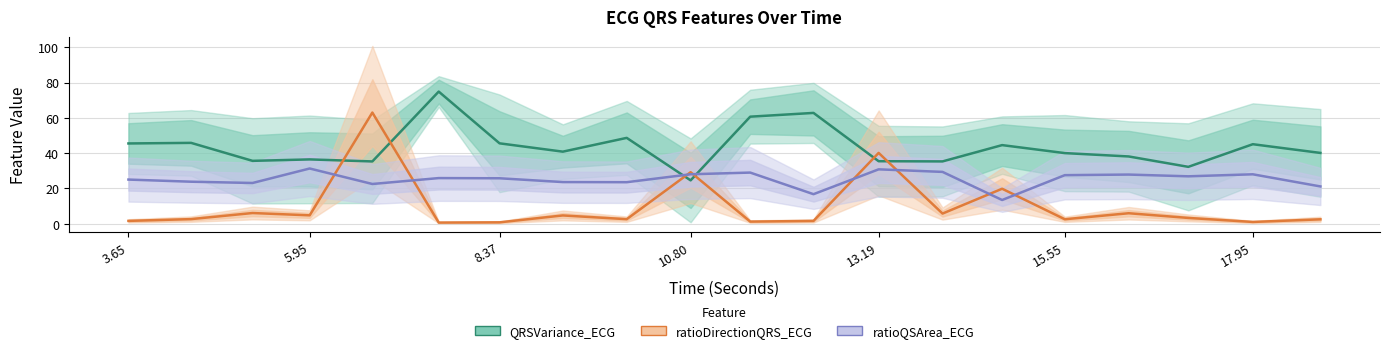

At which category does QRSVariance_ECG reach its first local peak?

5.95